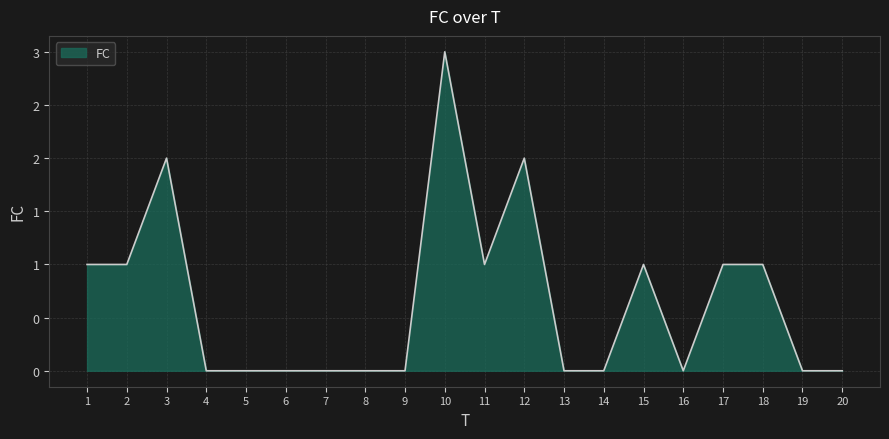

Does the chart display data point markers on the line(s)?

No